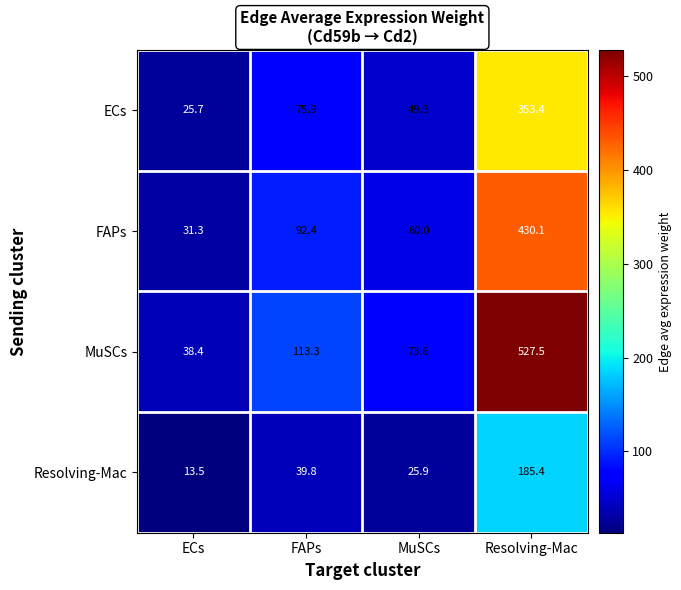

What is the lowest value of the FAPs series?

31.3